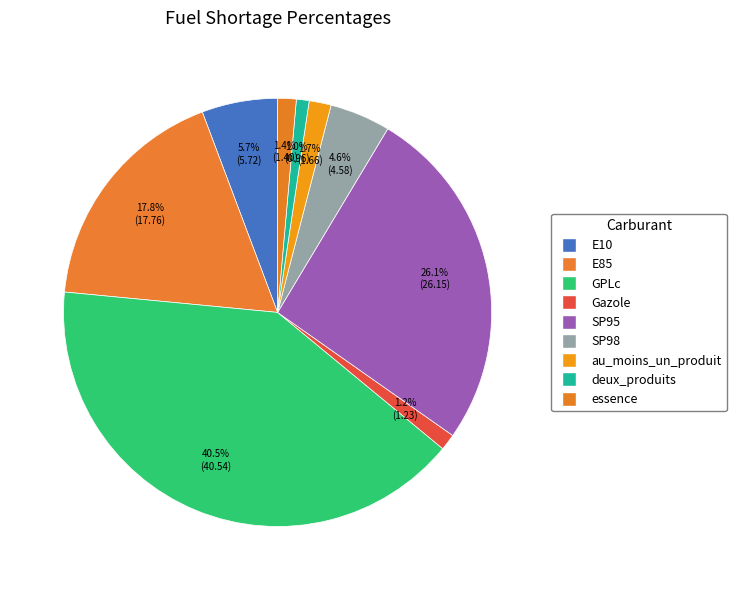

Which slice is the smallest?

deux_produits